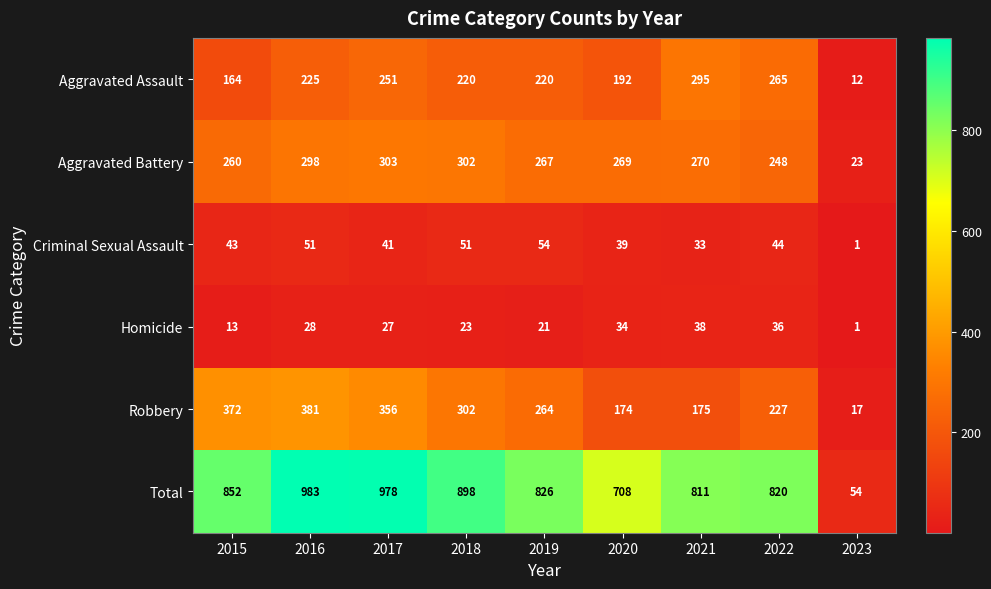

What is the difference between the second highest and second lowest values in the Aggravated Assault series?

101